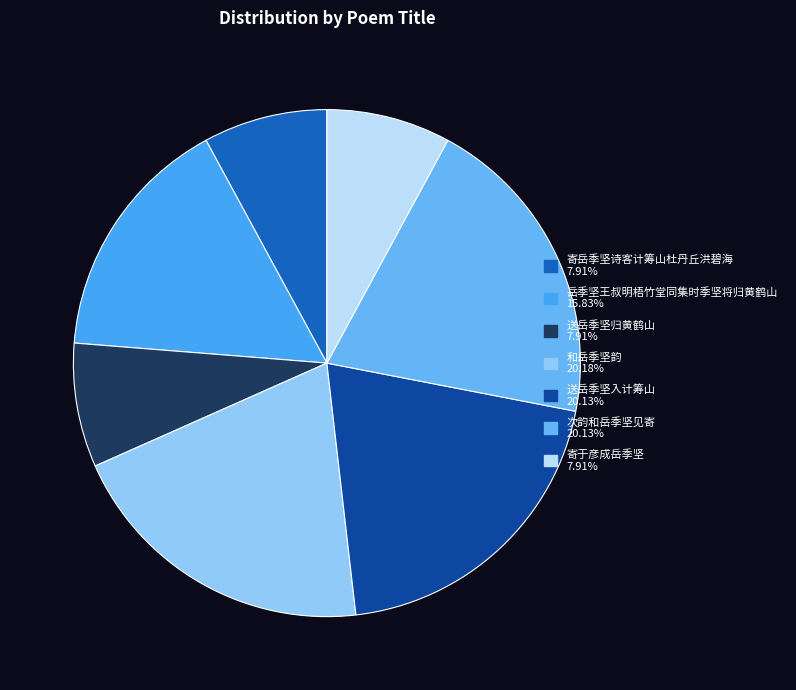

To the nearest percent, what percentage of the pie is 寄于彦成岳季坚?

8%